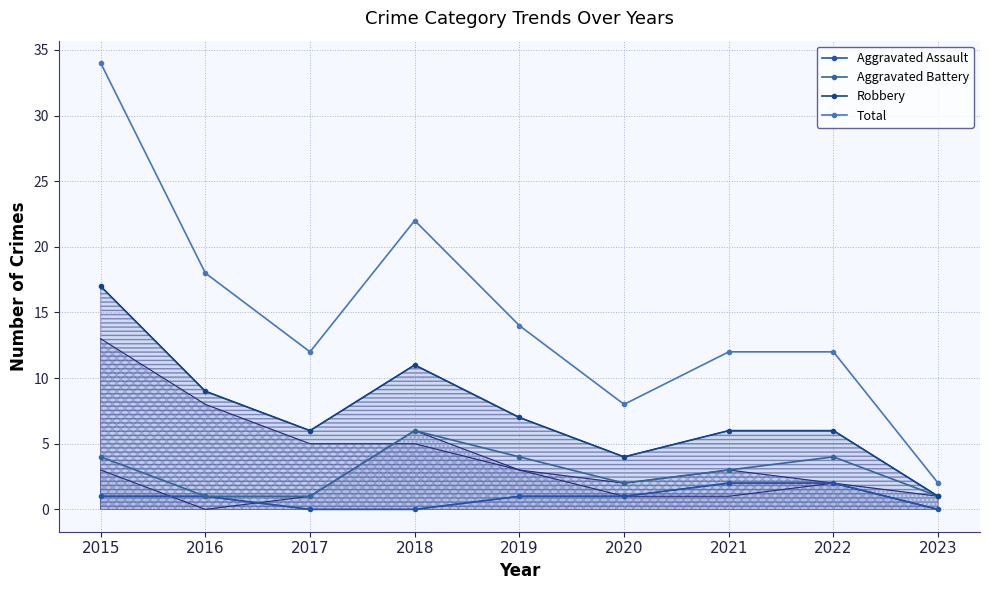

Which has a higher value, 2021 or 2022?

2021